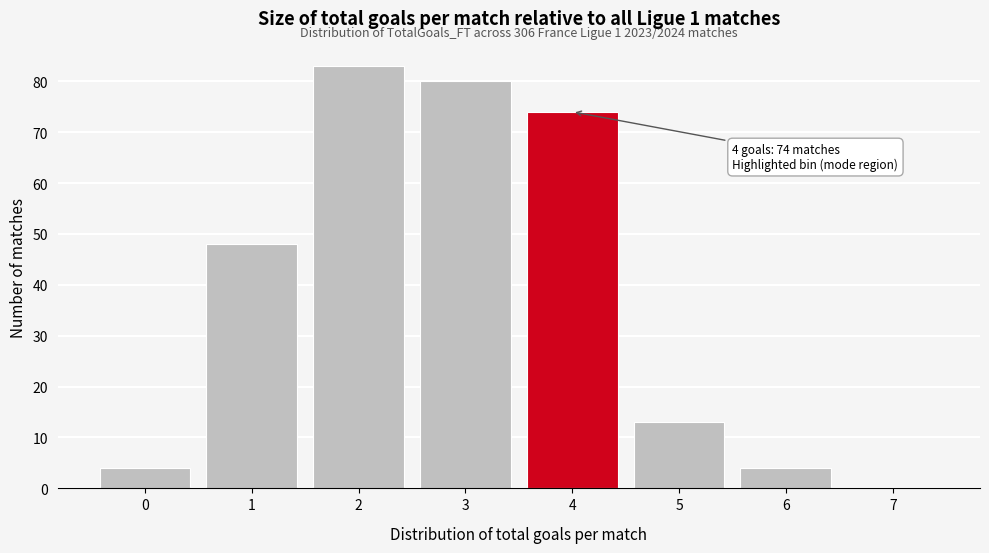

Over which range of the x-axis is the bar tallest?

1.5 to 2.5